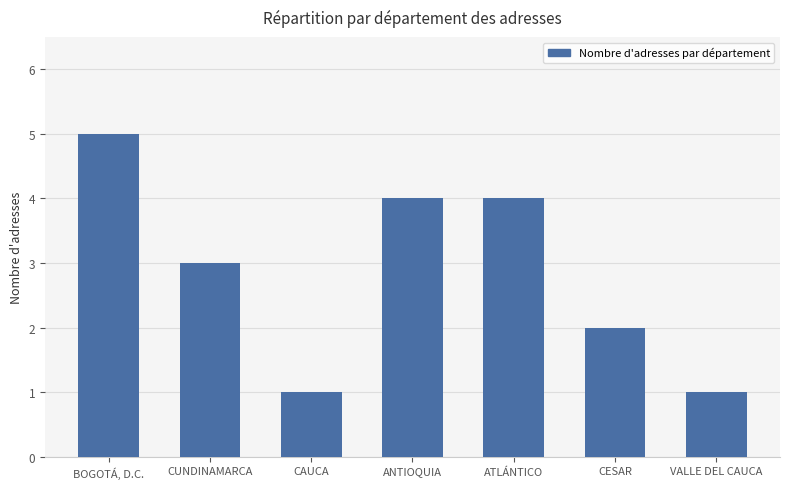

What is the change in value from BOGOTÁ, D.C. to CAUCA?

-4